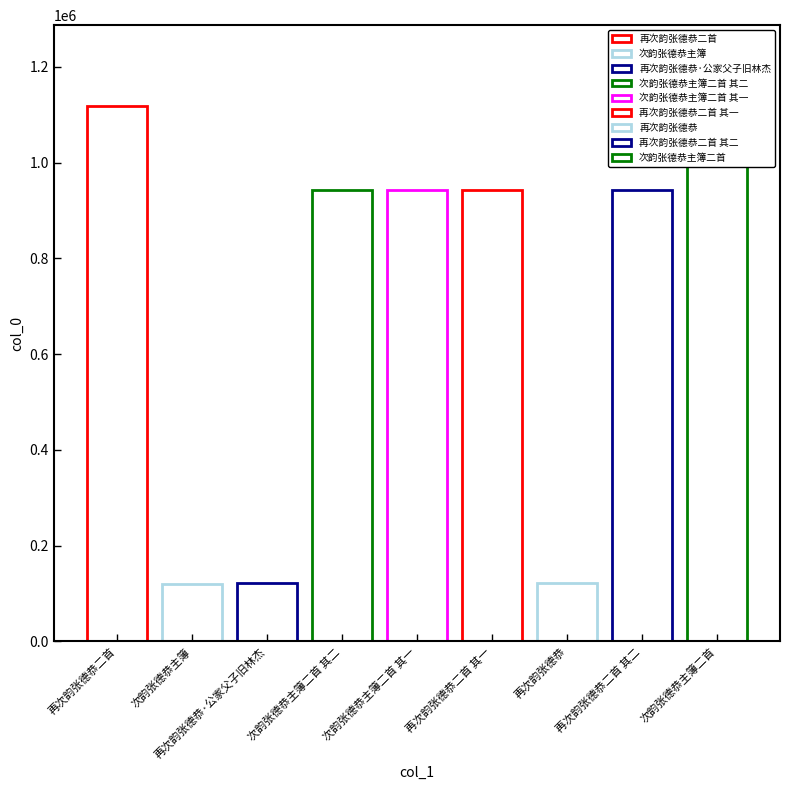

The value at 次韵张德恭主簿二首 其二 is 943221. True or false?

True